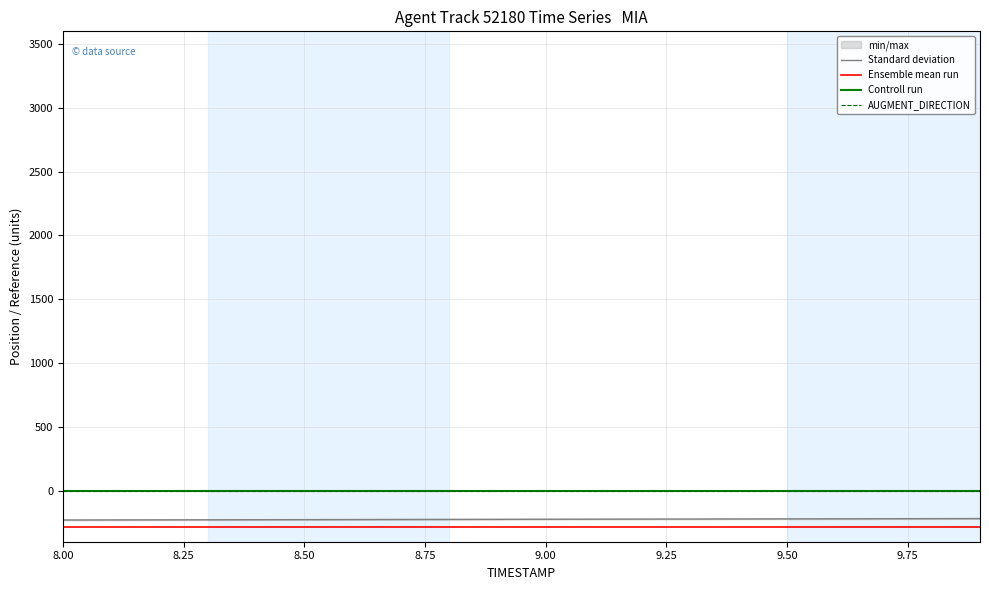

True or false: AUGMENT_DIRECTION and Controll run cross at least once.

False